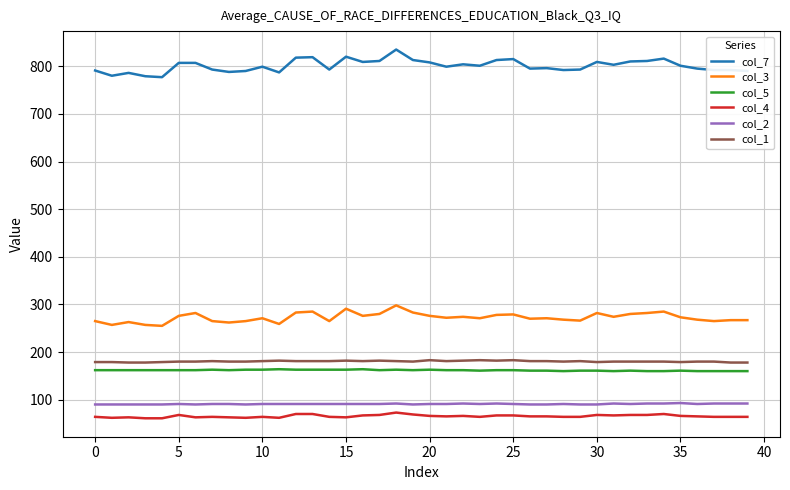

True or false: col_1 and col_4 intersect in this chart.

False